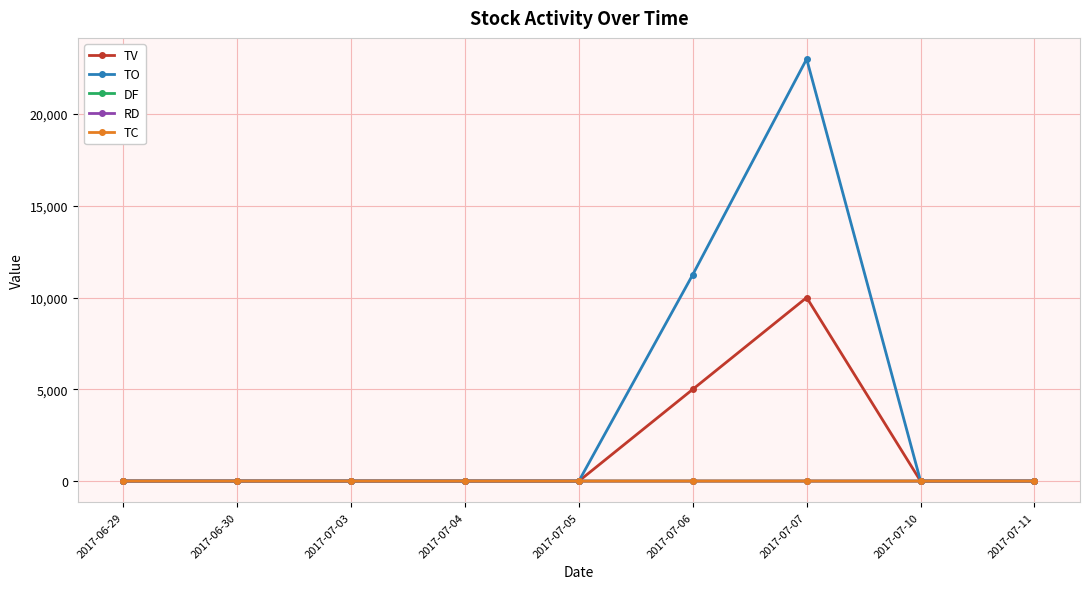

Is it true that TV equals 14622.5 at 2017-07-07?

False